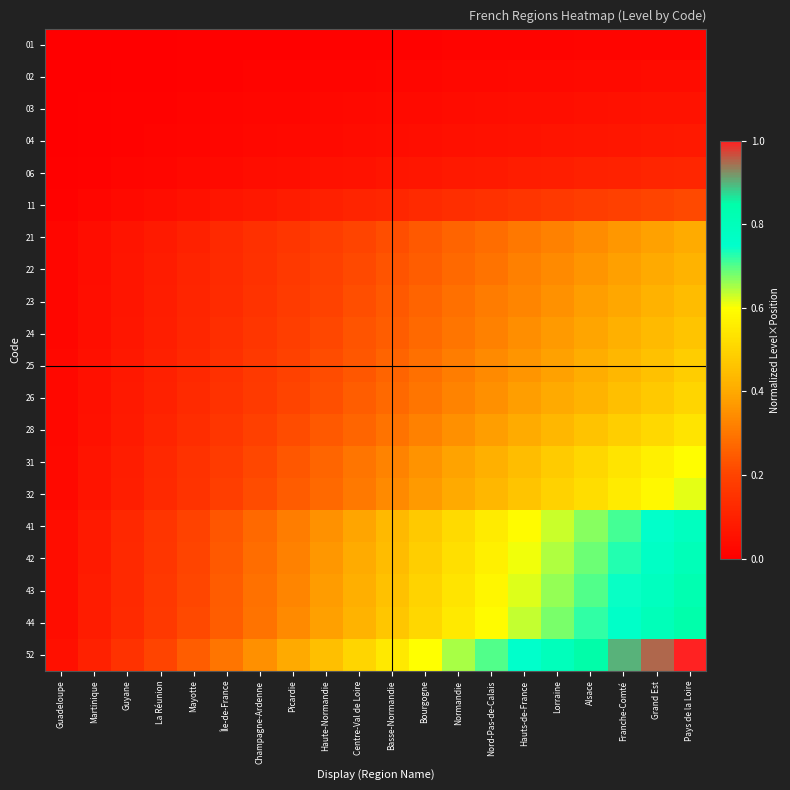

What is the difference between the highest and lowest values at Picardie?

0.4